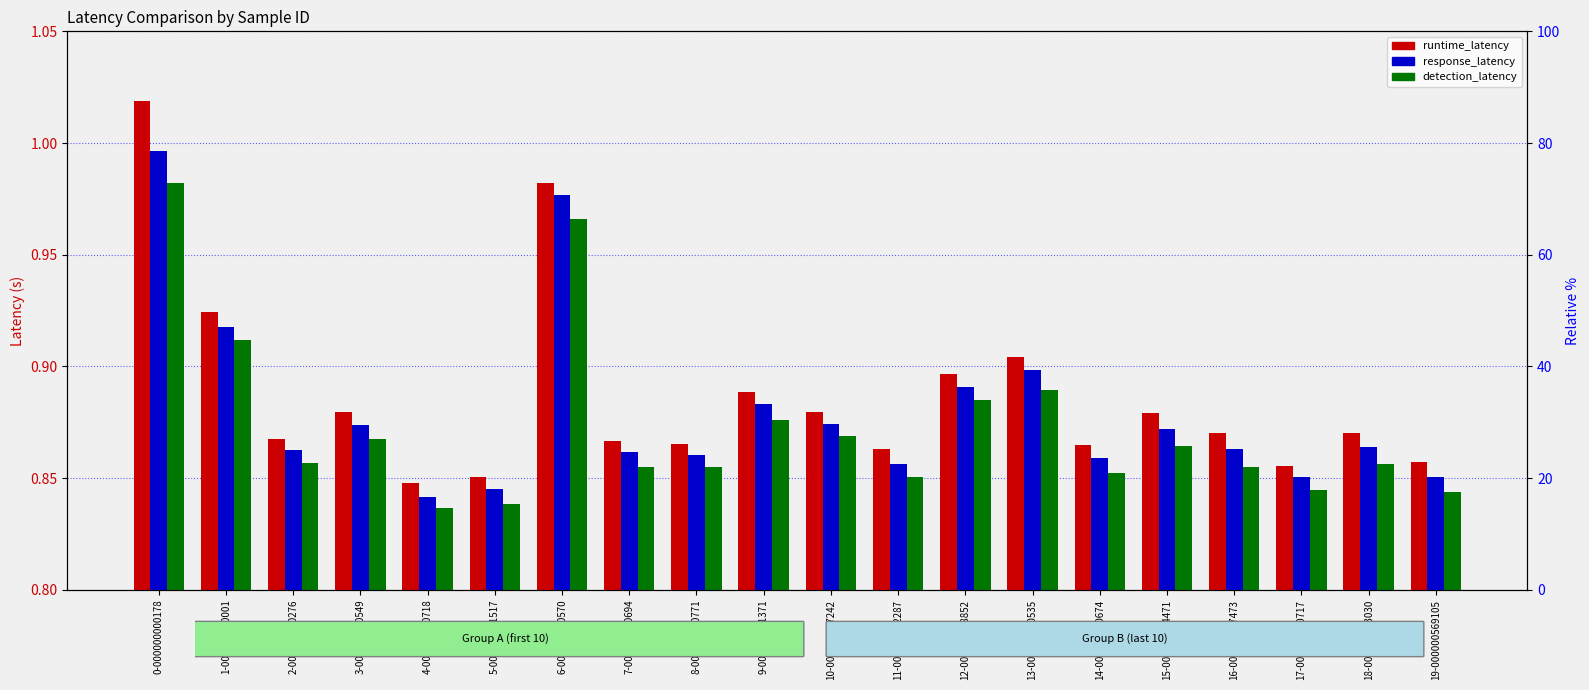

What position from the right is 3-000000000549?

17